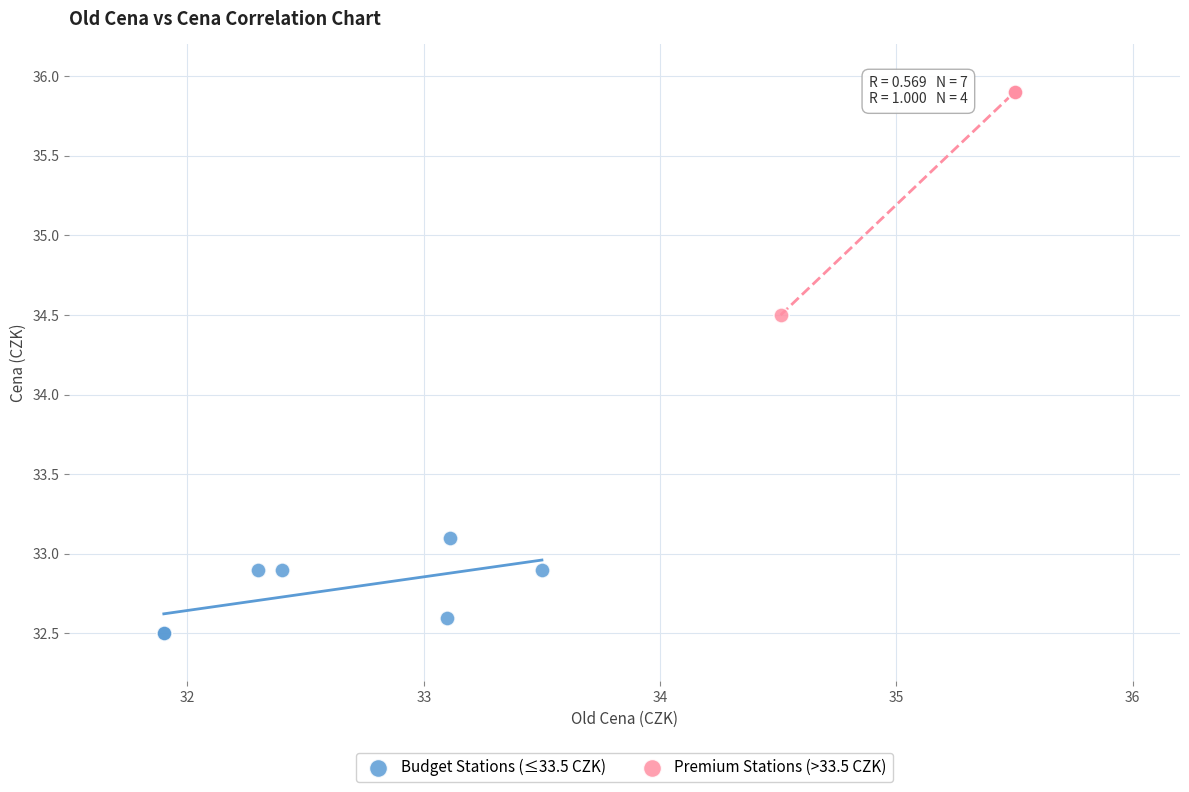

Which series contains the lowest Y value?

Budget Stations (≤33.5 CZK)